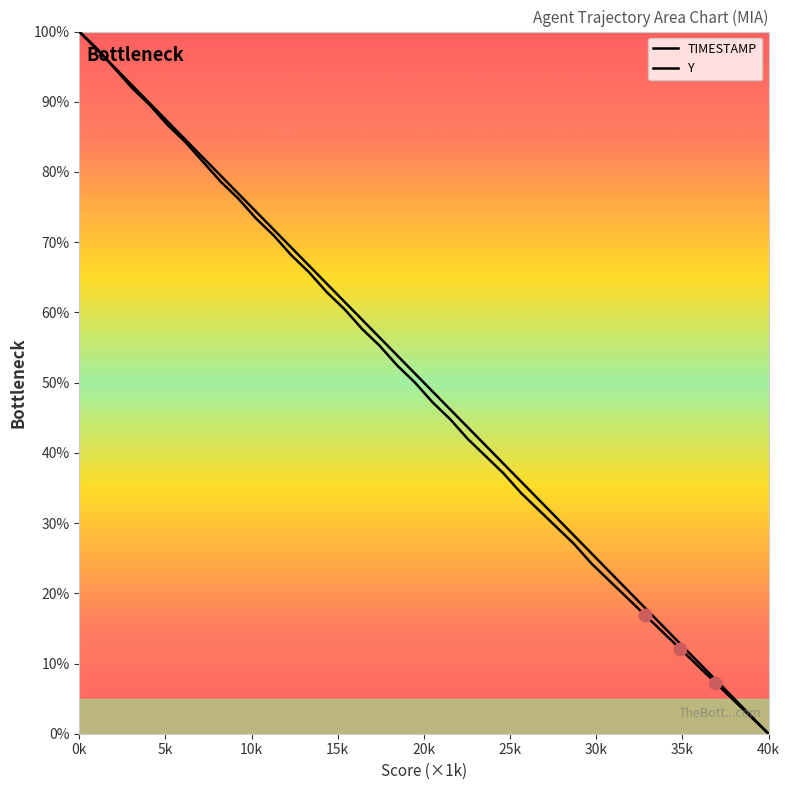

At which category is the sum across all series the highest?

0k